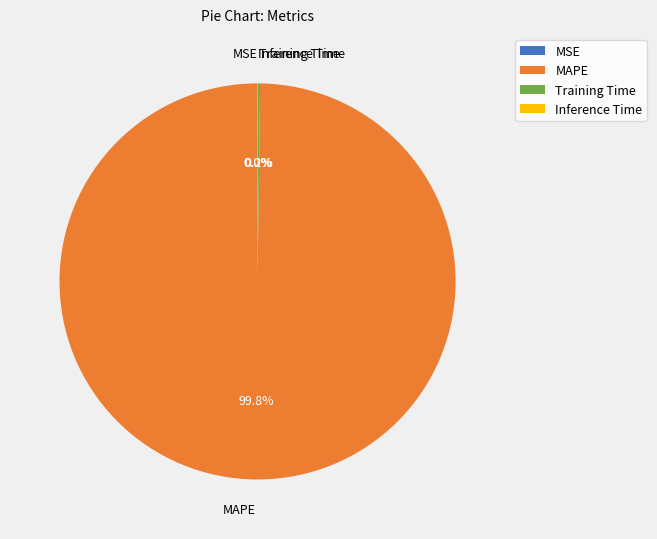

Which category accounts for the majority?

MAPE